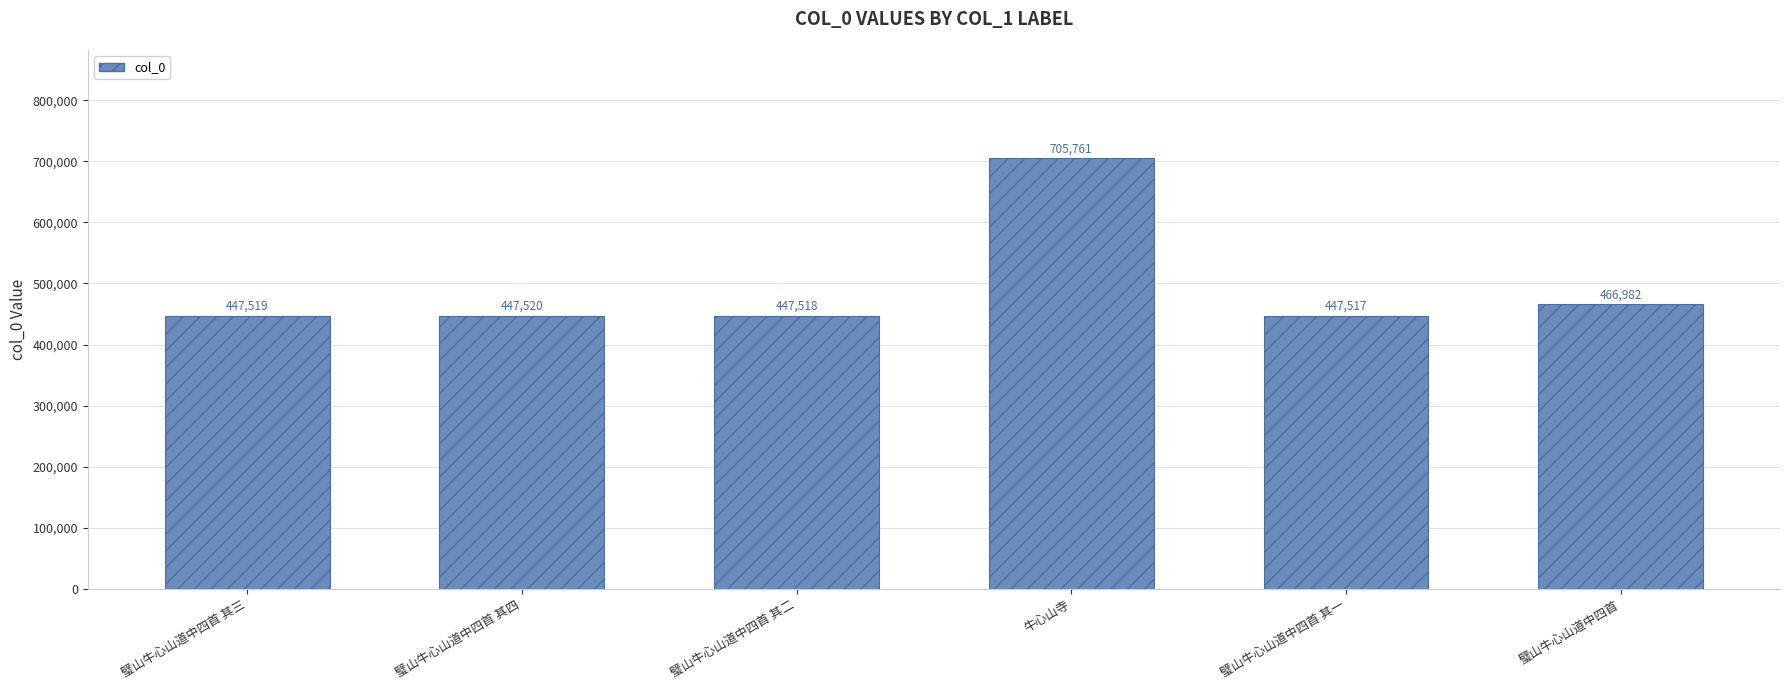

Are the bars horizontal?

No